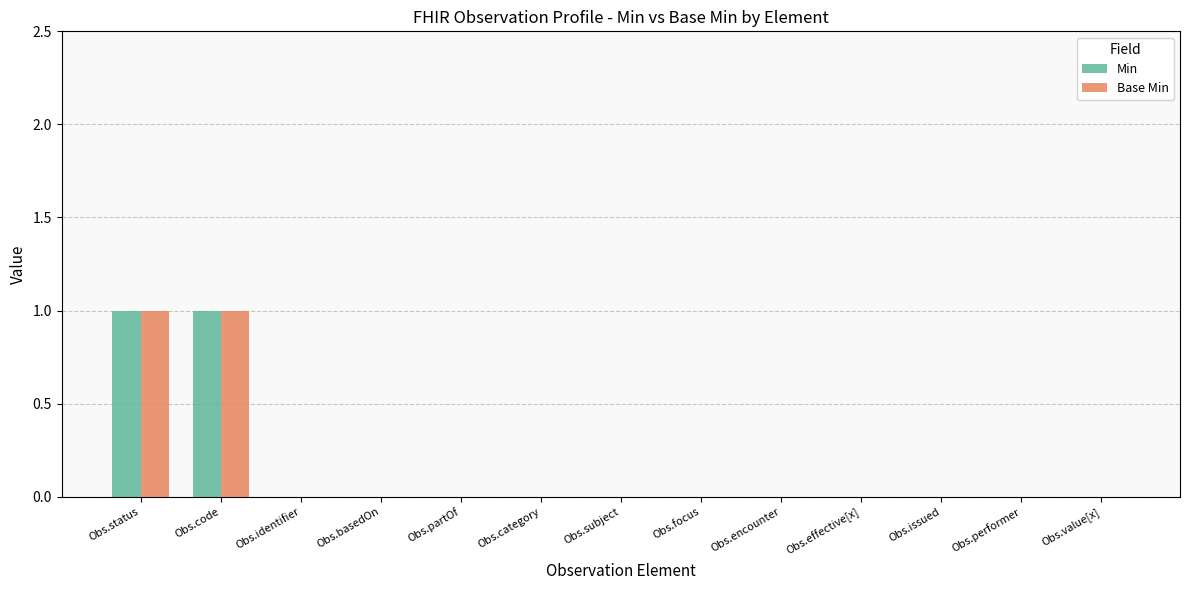

Does the chart contain stacked bars?

No